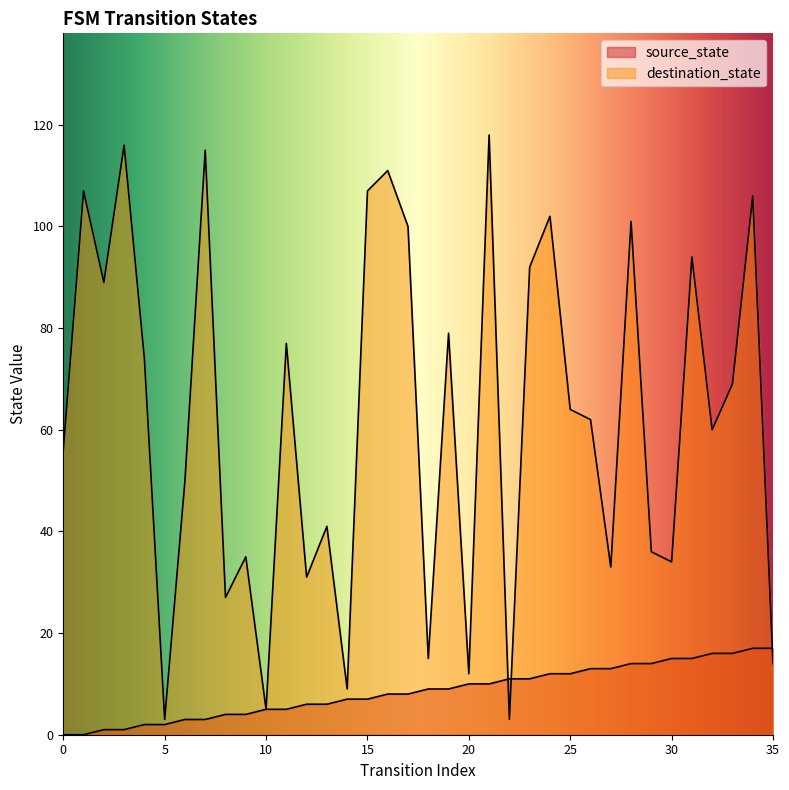

Reading right to left, extract all data points from this chart.

source_state: 35=17	34=17	33=16	32=16	31=15	30=15	29=14	28=14	27=13	26=13	25=12	24=12	23=11	22=11	21=10	20=10	19=9	18=9	17=8	16=8	15=7	14=7	13=6	12=6	11=5	10=5	9=4	8=4	7=3	6=3	5=2	4=2	3=1	2=1	1=0	0=0
destination_state: 35=14	34=106	33=69	32=60	31=94	30=34	29=36	28=101	27=33	26=62	25=64	24=102	23=92	22=3	21=118	20=12	19=79	18=15	17=100	16=111	15=107	14=9	13=41	12=31	11=77	10=5	9=35	8=27	7=115	6=50	5=3	4=74	3=116	2=89	1=107	0=56